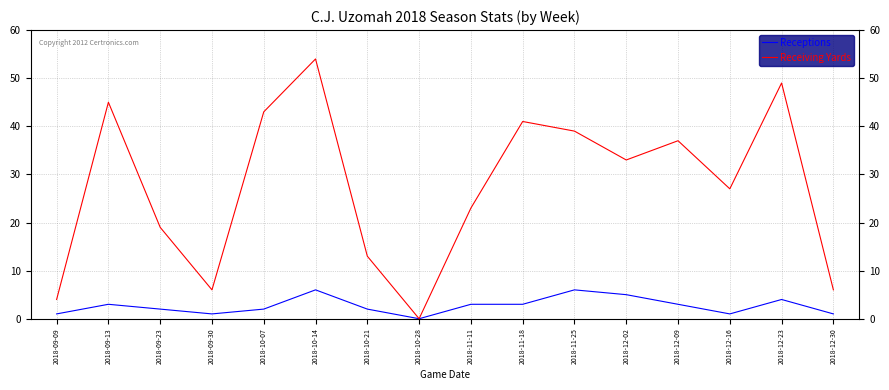

What is the greatest value displayed?

54